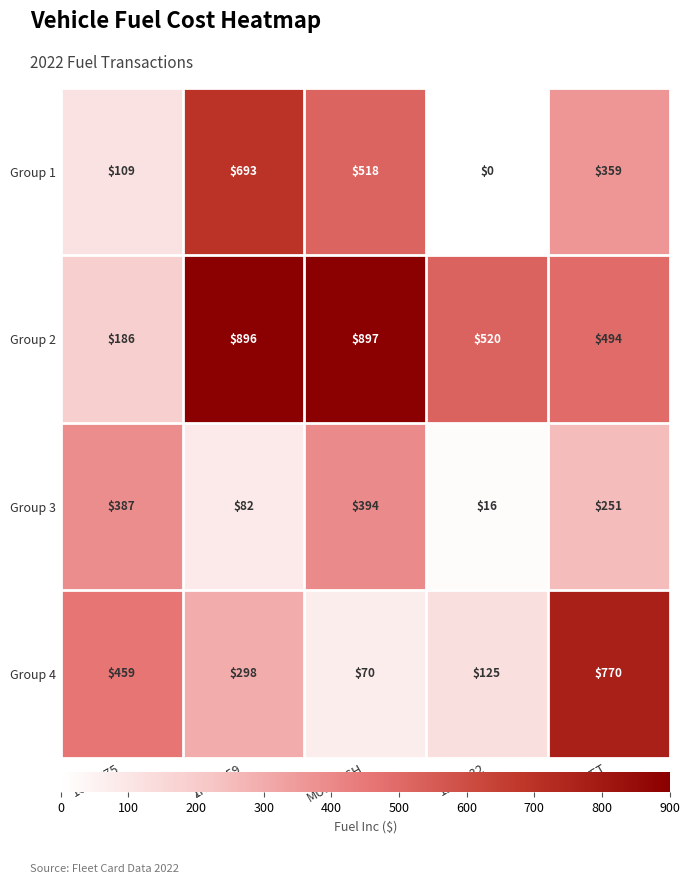

At which category does the chart reach its minimum across all series?

1BFT332